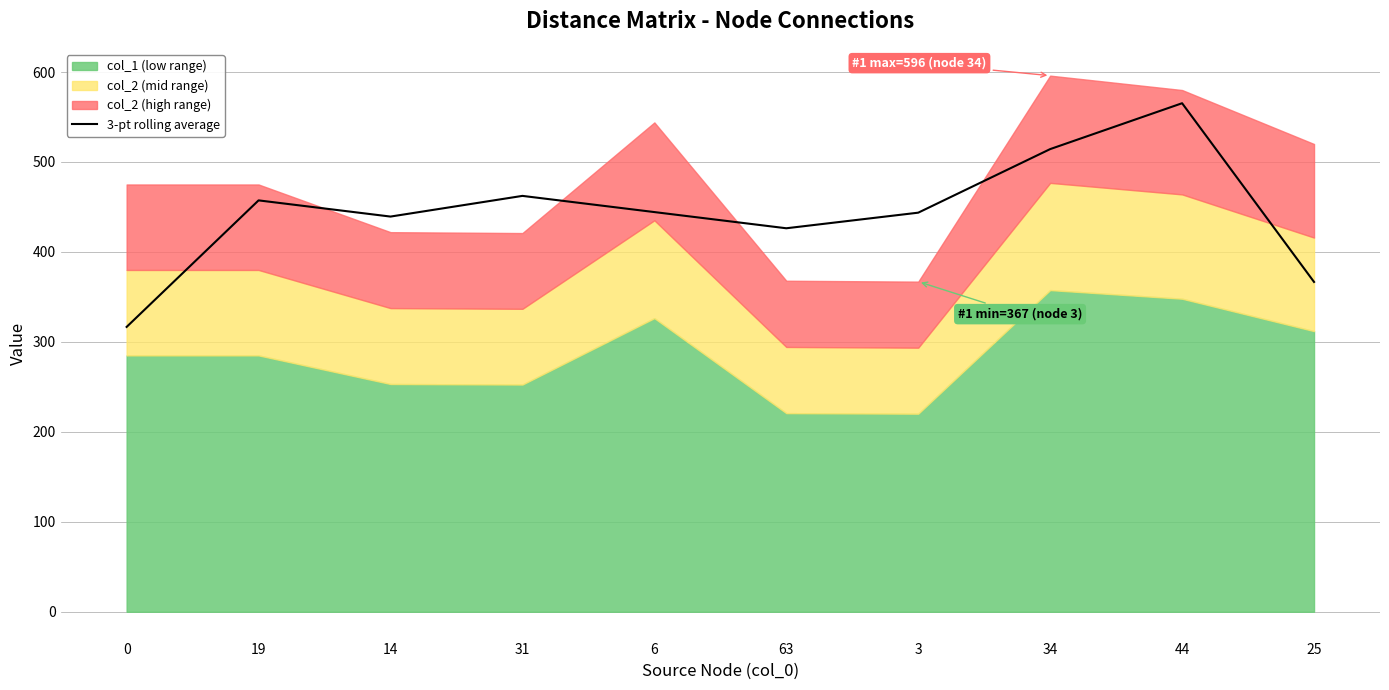

Does the chart display data point markers on the line(s)?

No